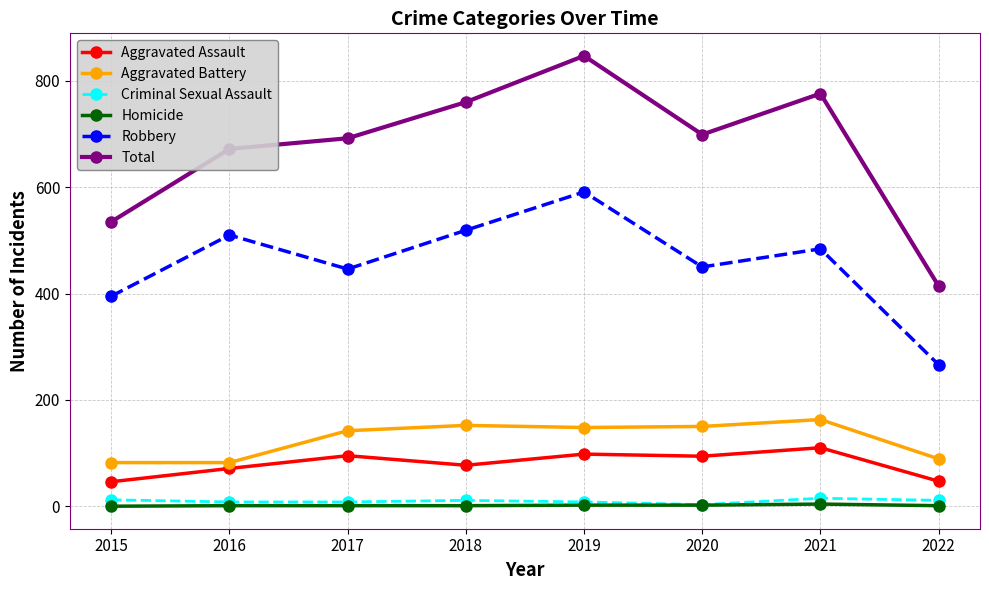

What is the difference between the Robbery values at 2017 and 2015?

51